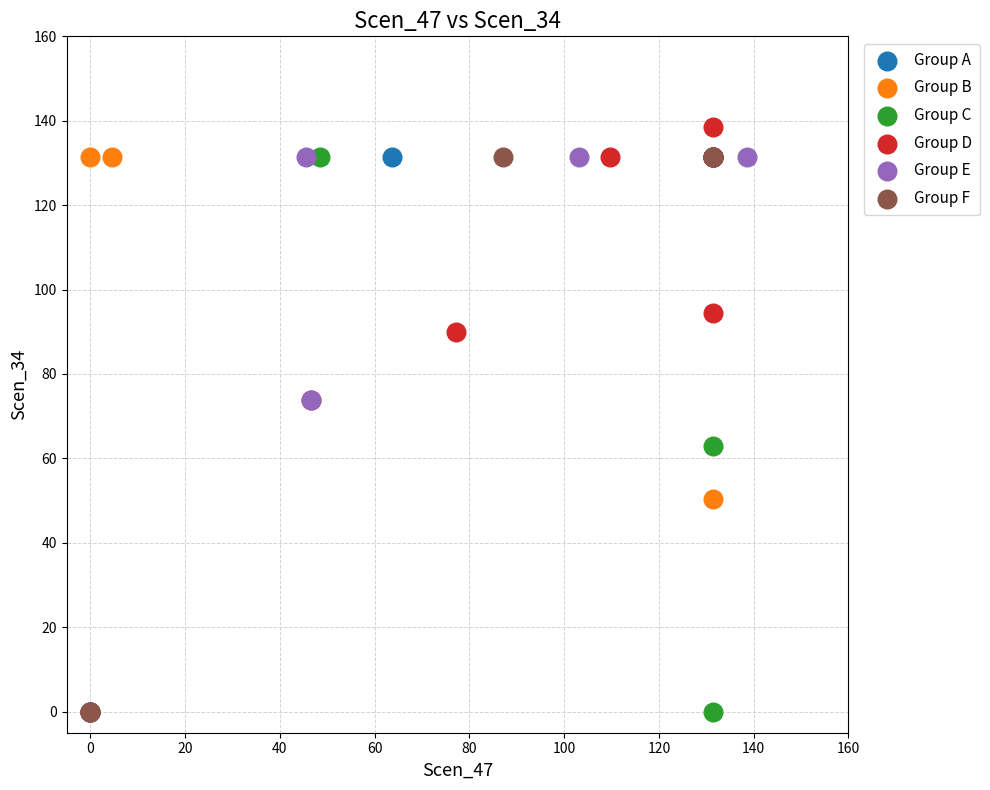

Which series reaches the maximum Y coordinate?

Group D